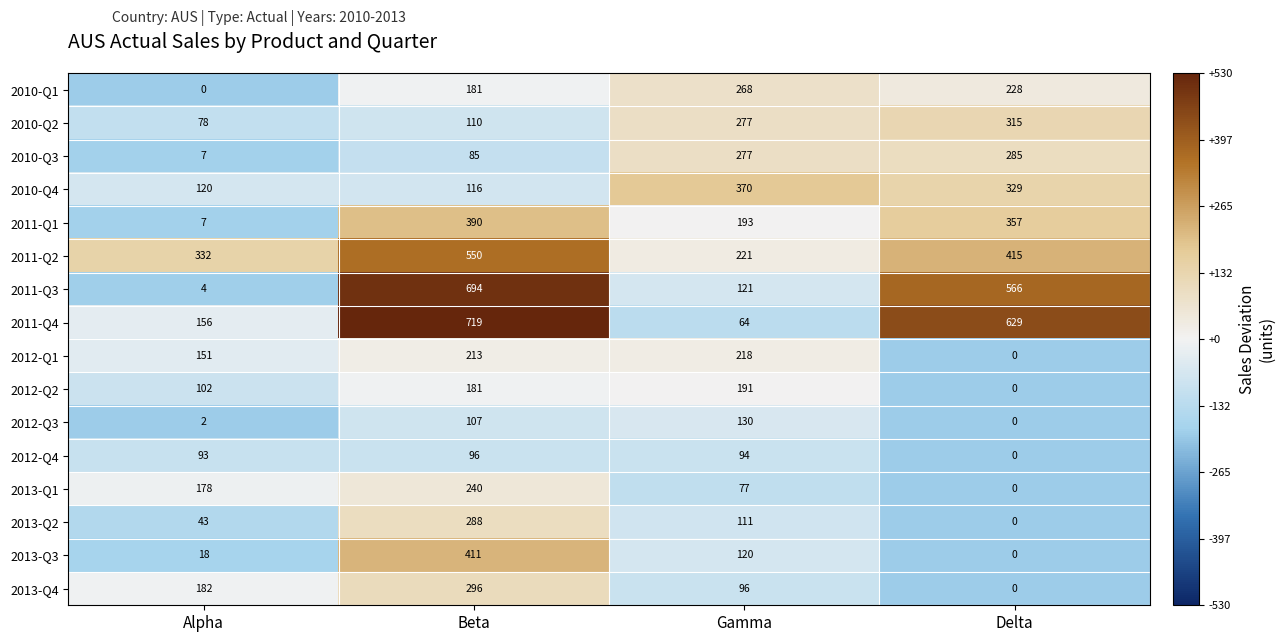

What is the smallest value displayed?

0